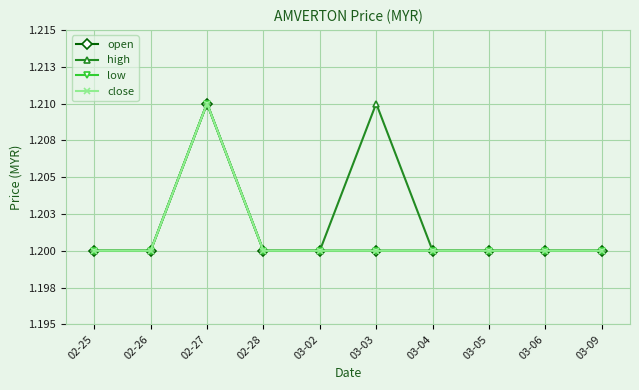

What is the approximate value of close at 03-03?

1.2